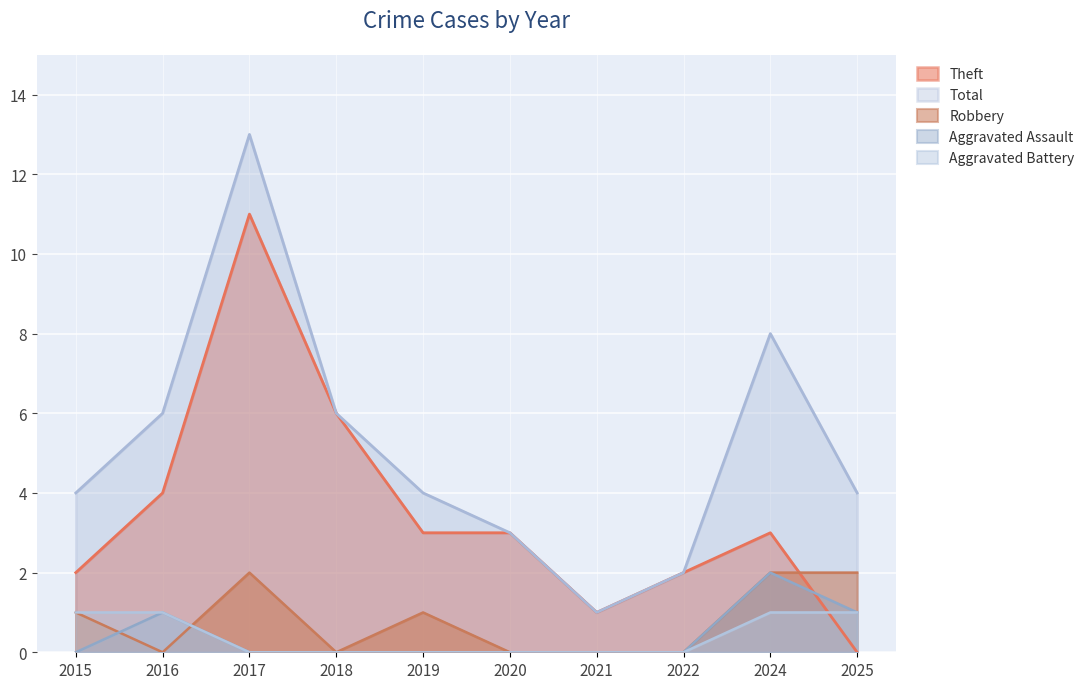

How many positive values does the Aggravated Assault series have?

3